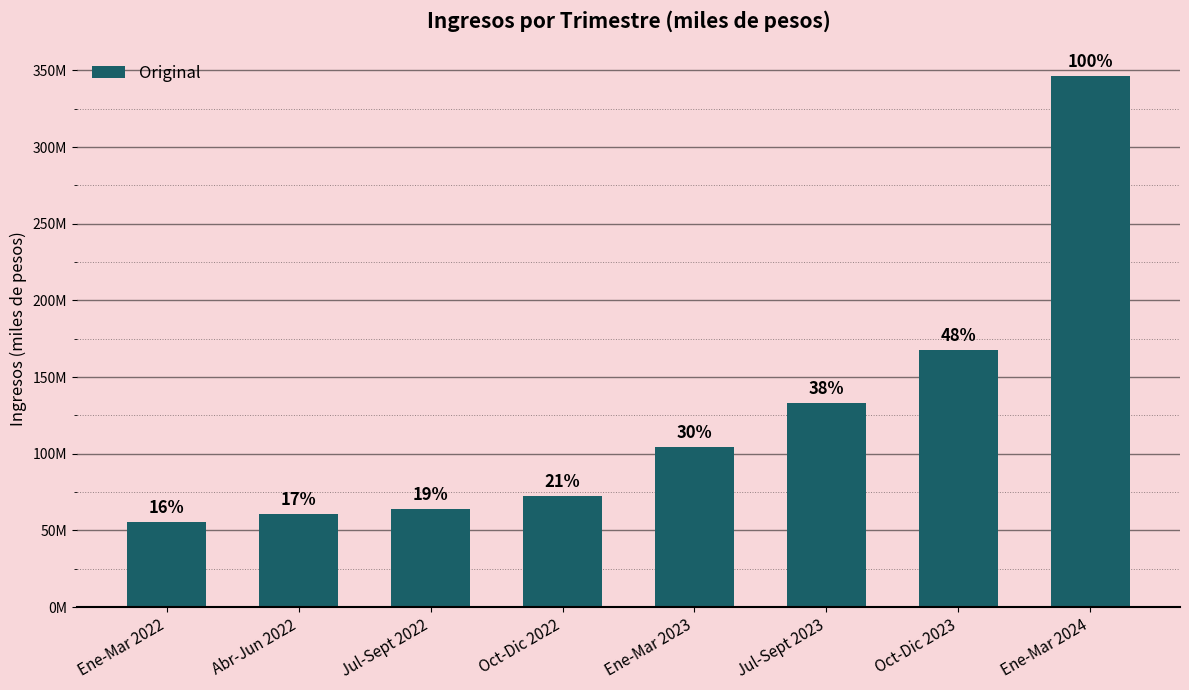

What is the change in value from Abr-Jun 2022 to Oct-Dic 2022?

+12023982.4